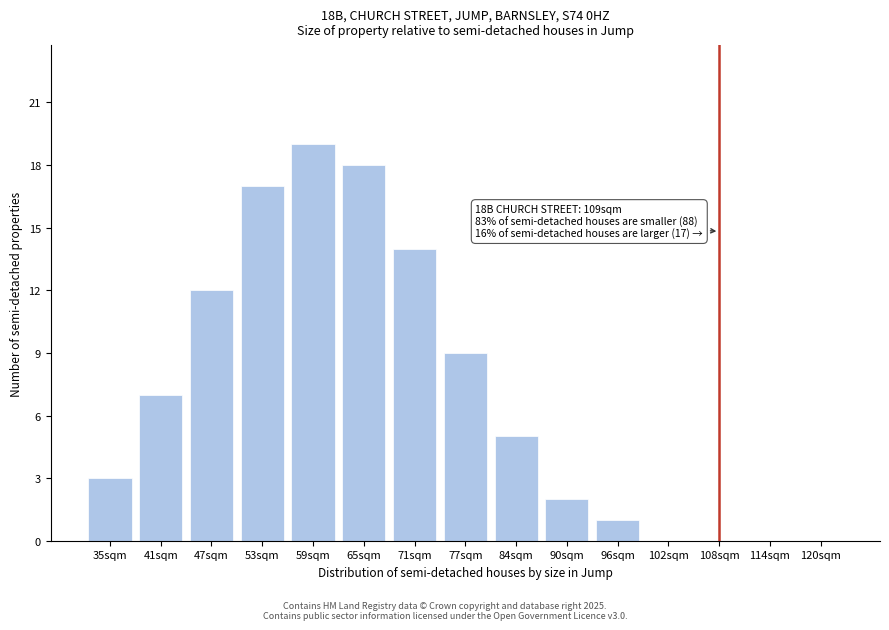

Reading left to right, extract all data points from this chart.

35sqm=3	41sqm=7	47sqm=12	53sqm=17	59sqm=19	65sqm=18	71sqm=14	77sqm=9	84sqm=5	90sqm=2	96sqm=1	102sqm=0	108sqm=0	114sqm=0	120sqm=0